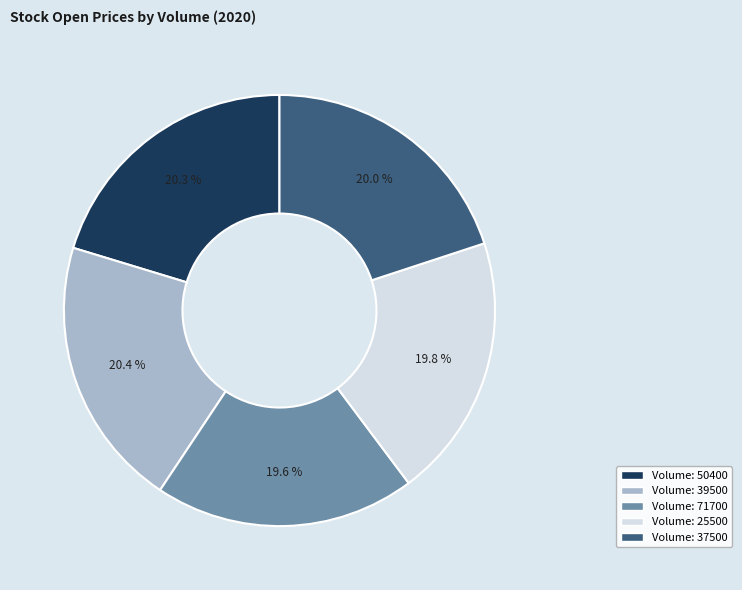

Is there a majority slice in this chart?

No